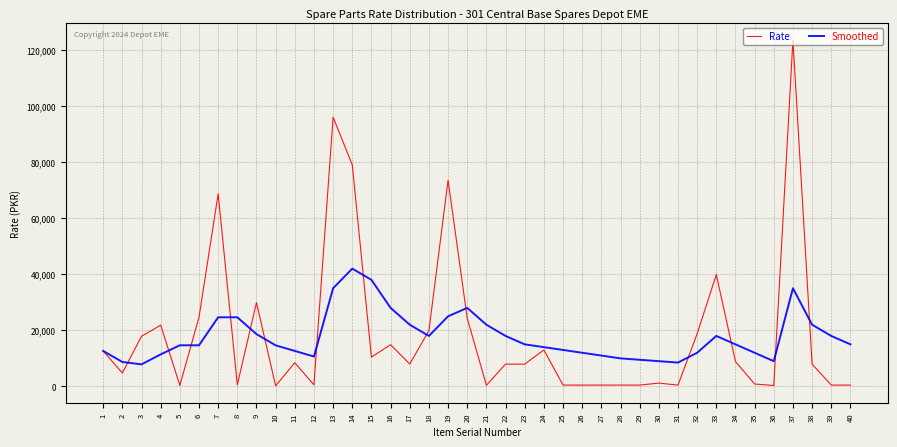

What is the approximate value of Rate at 1, to the nearest 50?

12650